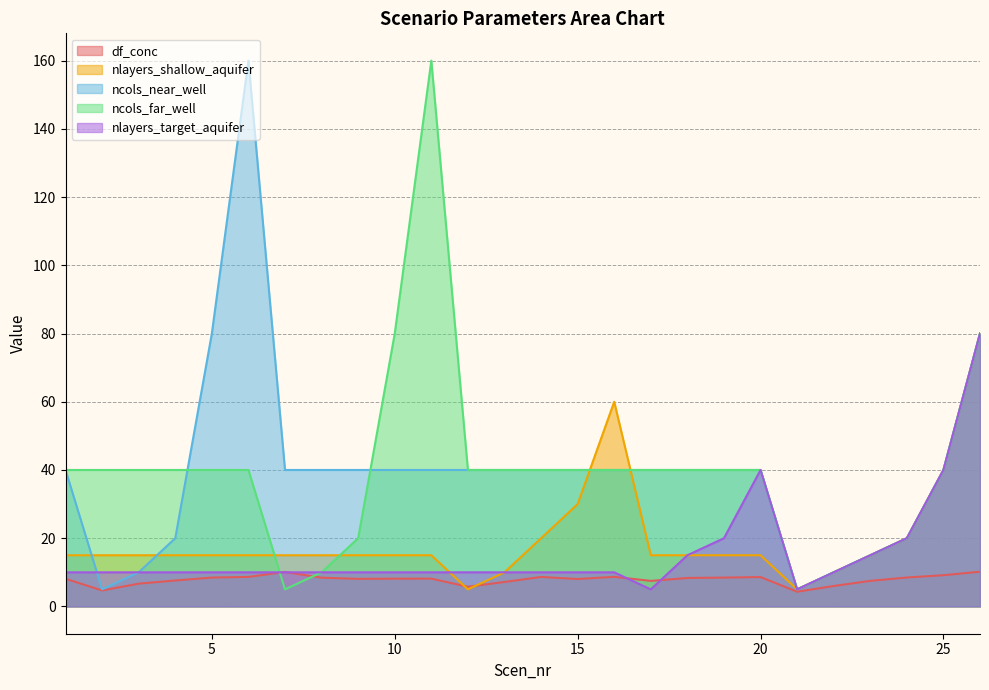

Where is the first local maximum for ncols_far_well?

11